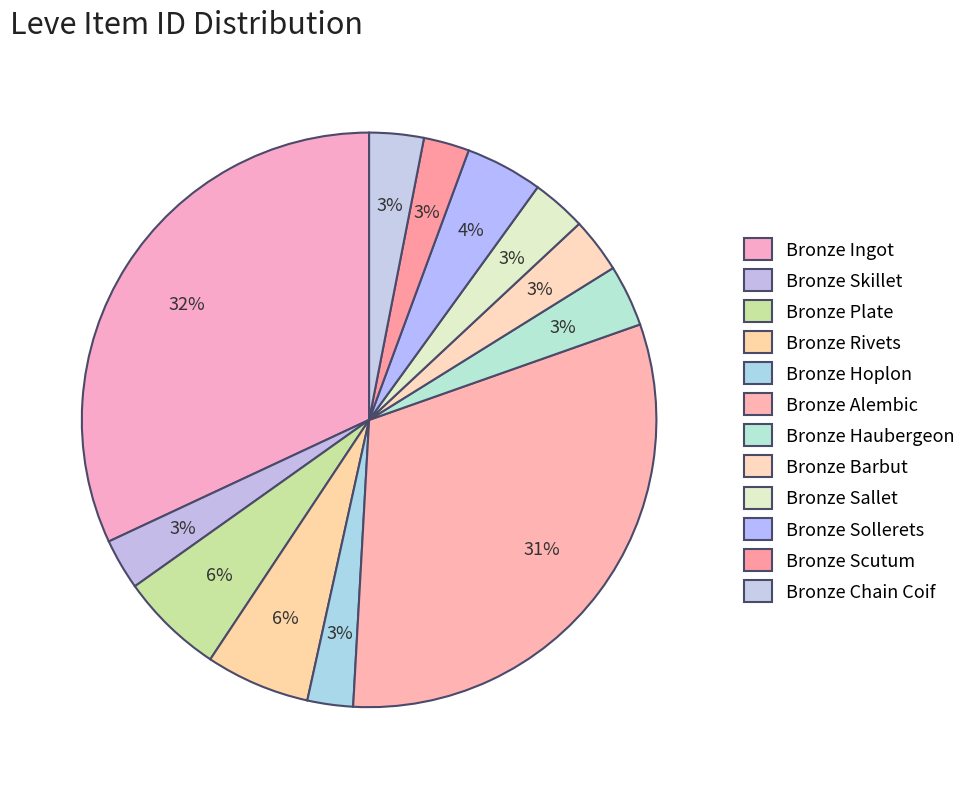

How many slices are in this pie chart?

12